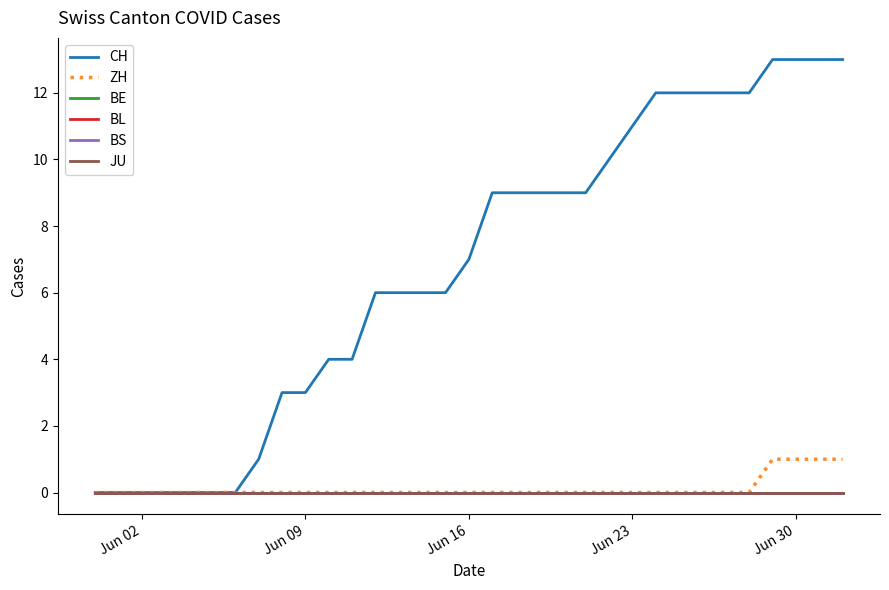

List the series in order of their peak value, highest first.

CH, ZH, BE, BL, BS, JU